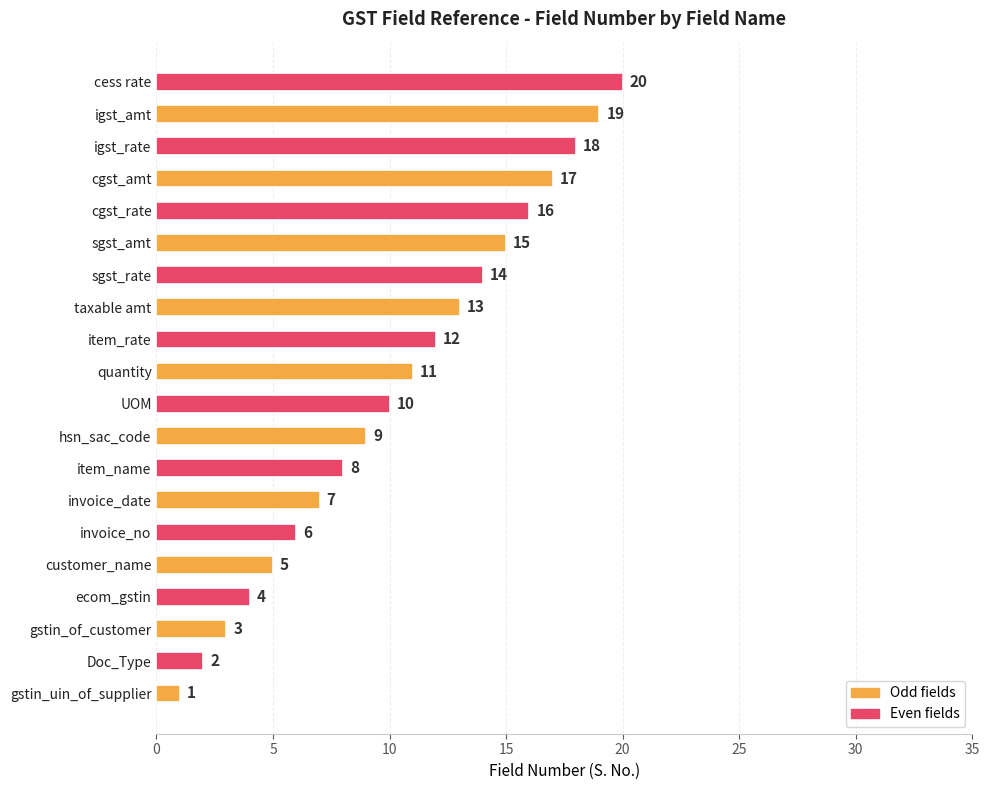

What is the sum of all values?

210